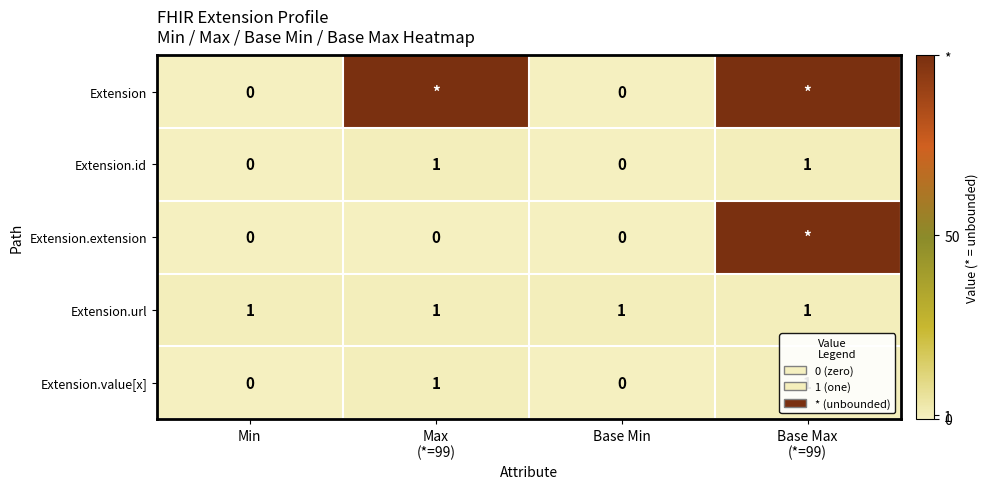

How many values in the Extension.value[x] series are below 1?

2